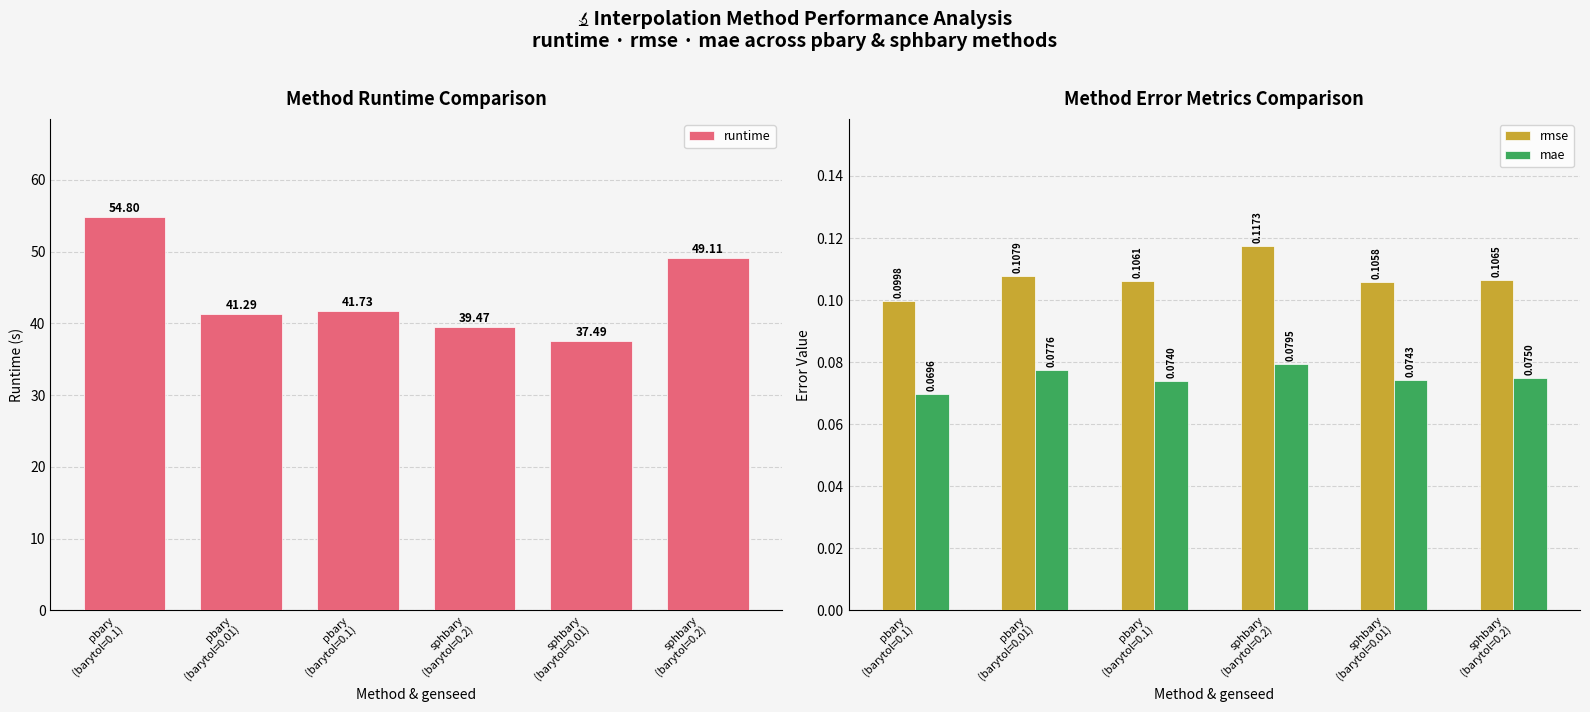

At how many categories does at least one series exceed 13?

6